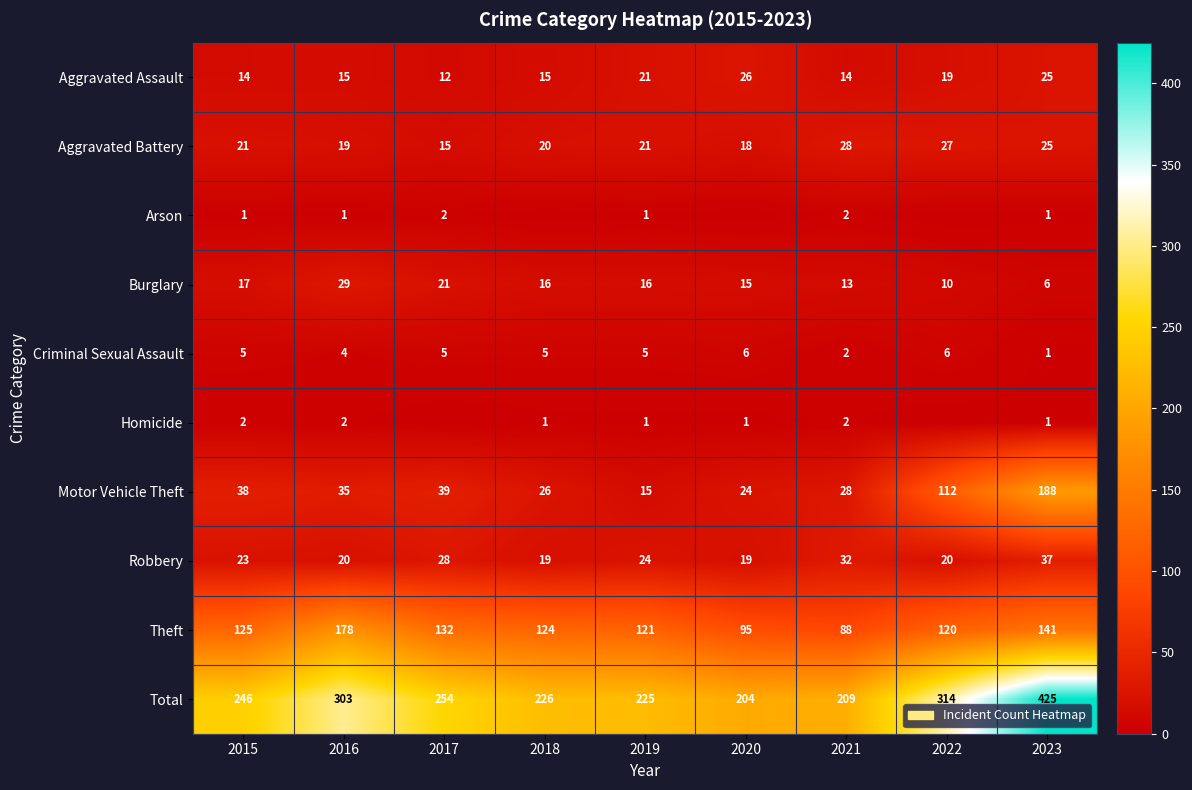

What is the difference between the maximum and minimum values in the Theft series?

90